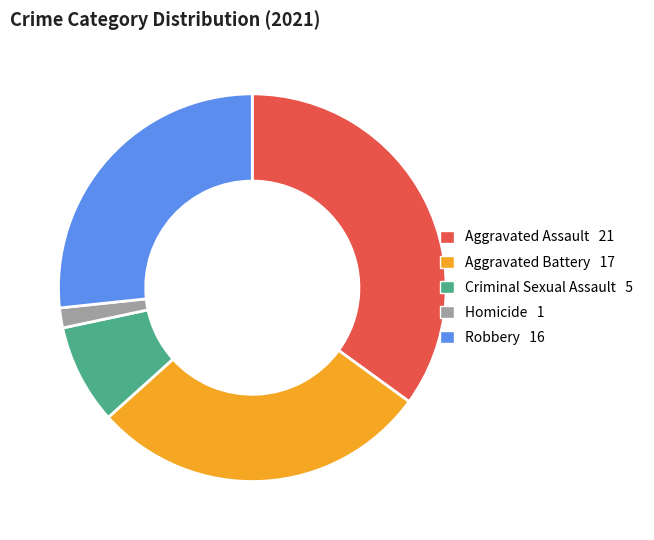

Does any single category account for the majority?

No